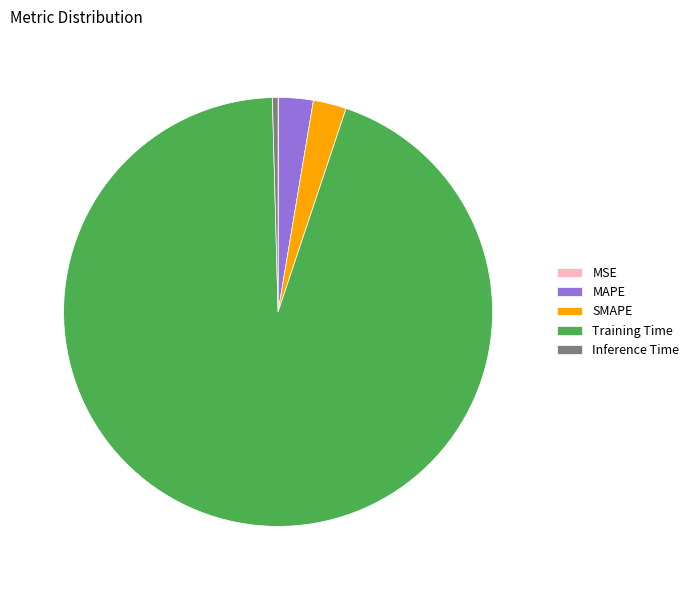

What is the largest slice in the pie chart?

Training Time